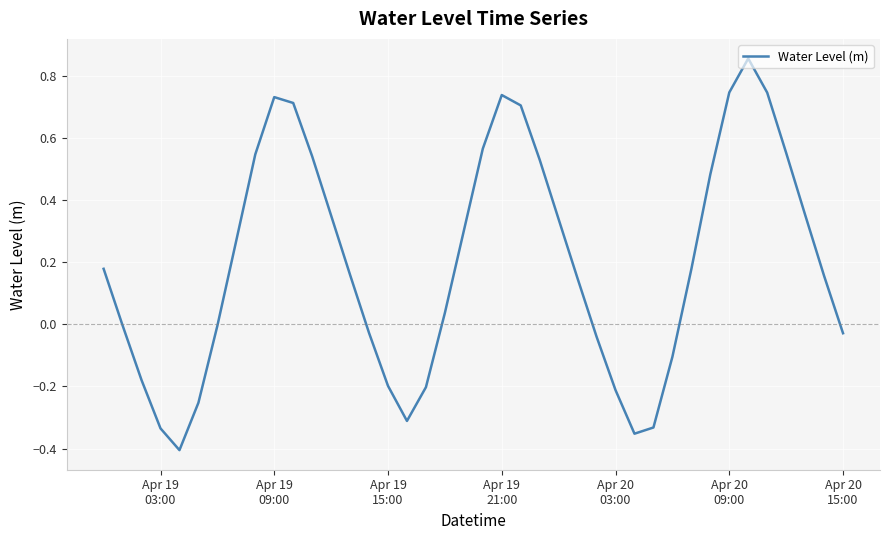

What is the difference between the maximum and minimum values?

1.3